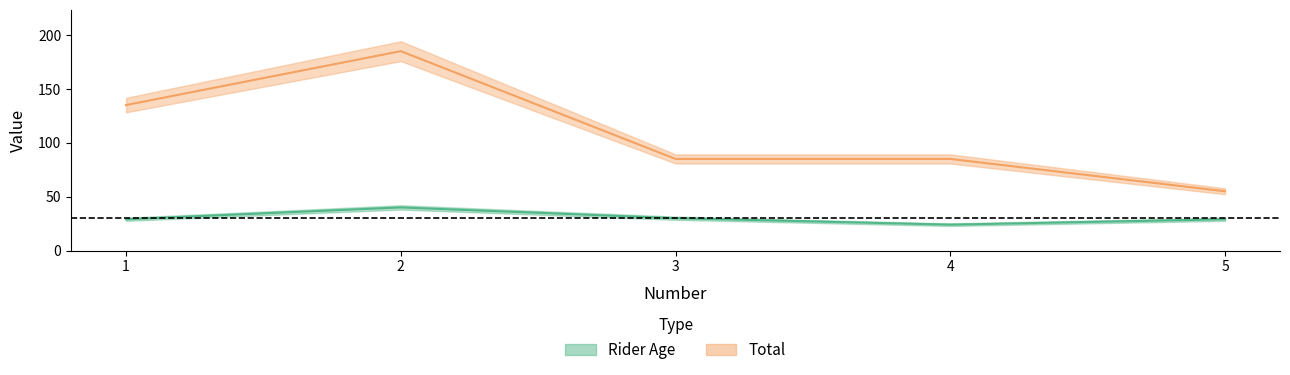

True or false: Total and Rider Age intersect in this chart.

False